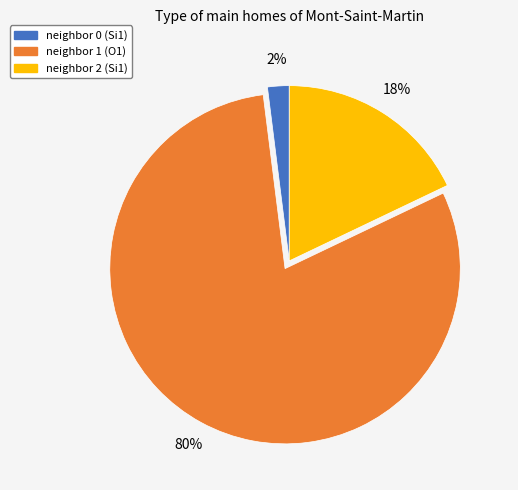

Rank the categories by value from highest to lowest.

neighbor 1 (O1), neighbor 2 (Si1), neighbor 0 (Si1)